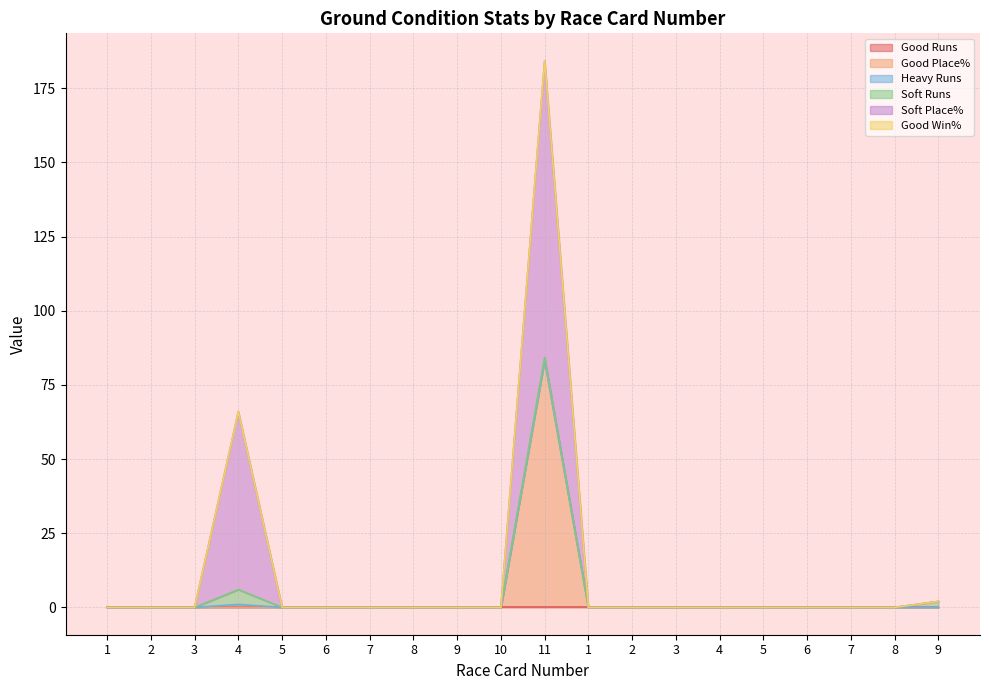

How many lines are shown in the chart?

6